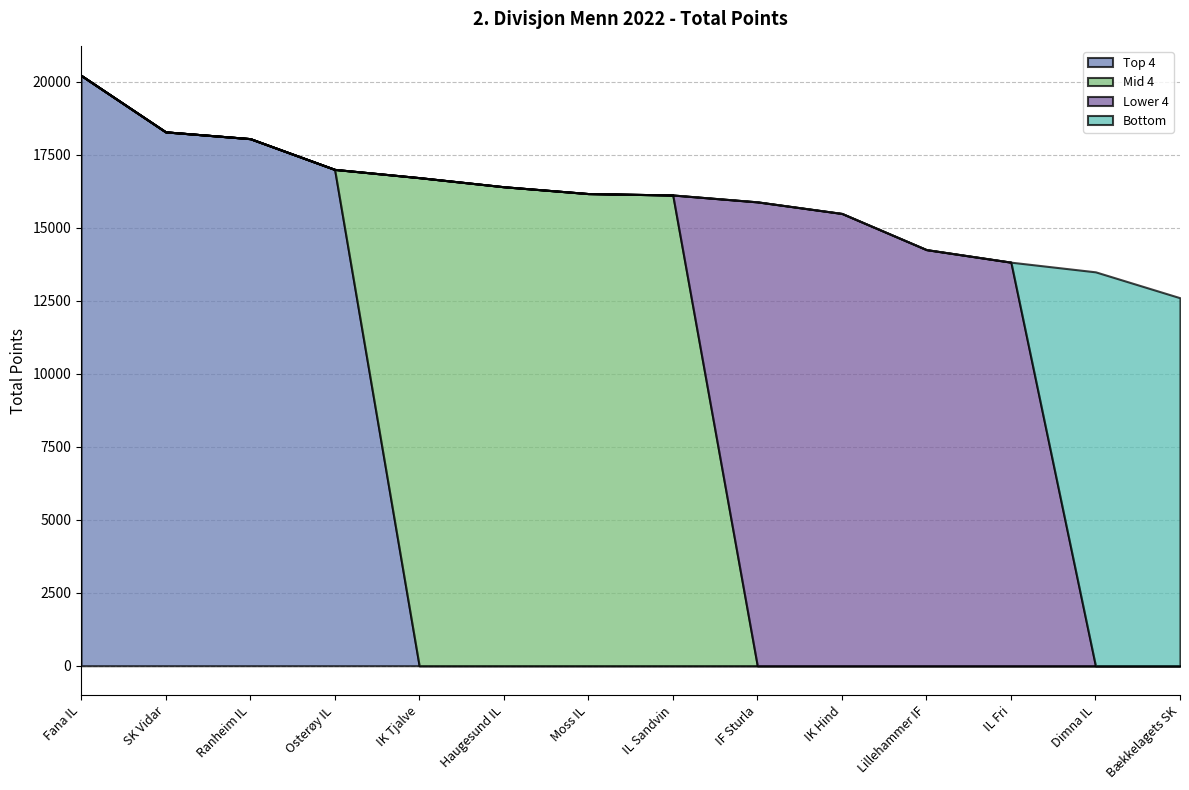

What is the average value?

16040